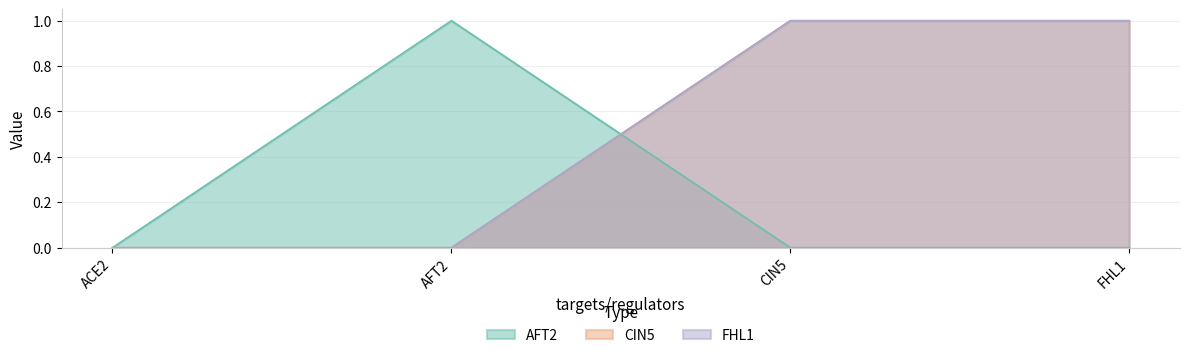

Does the chart have visible grid lines?

Yes